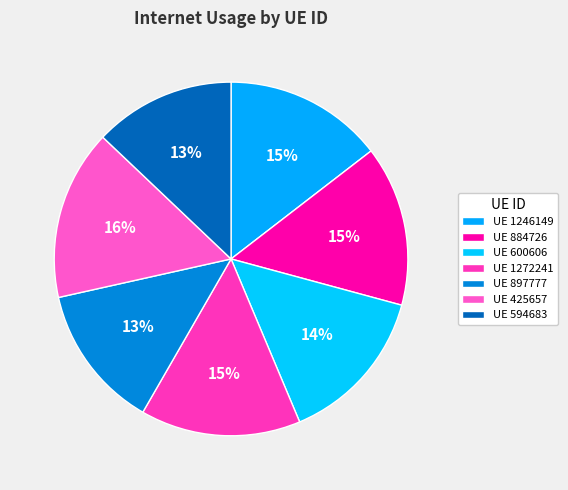

Which slice is the smallest?

594683